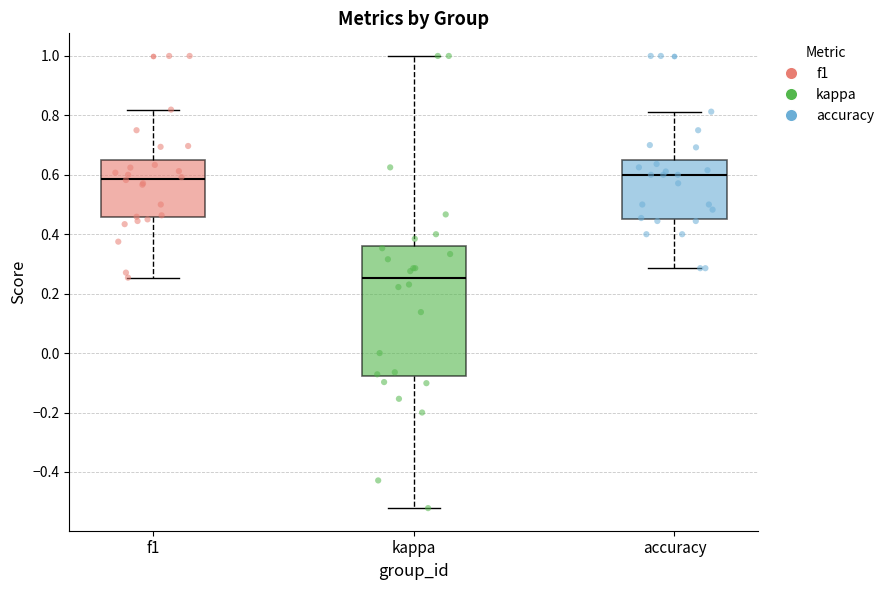

Which box has the lowest median line?

kappa